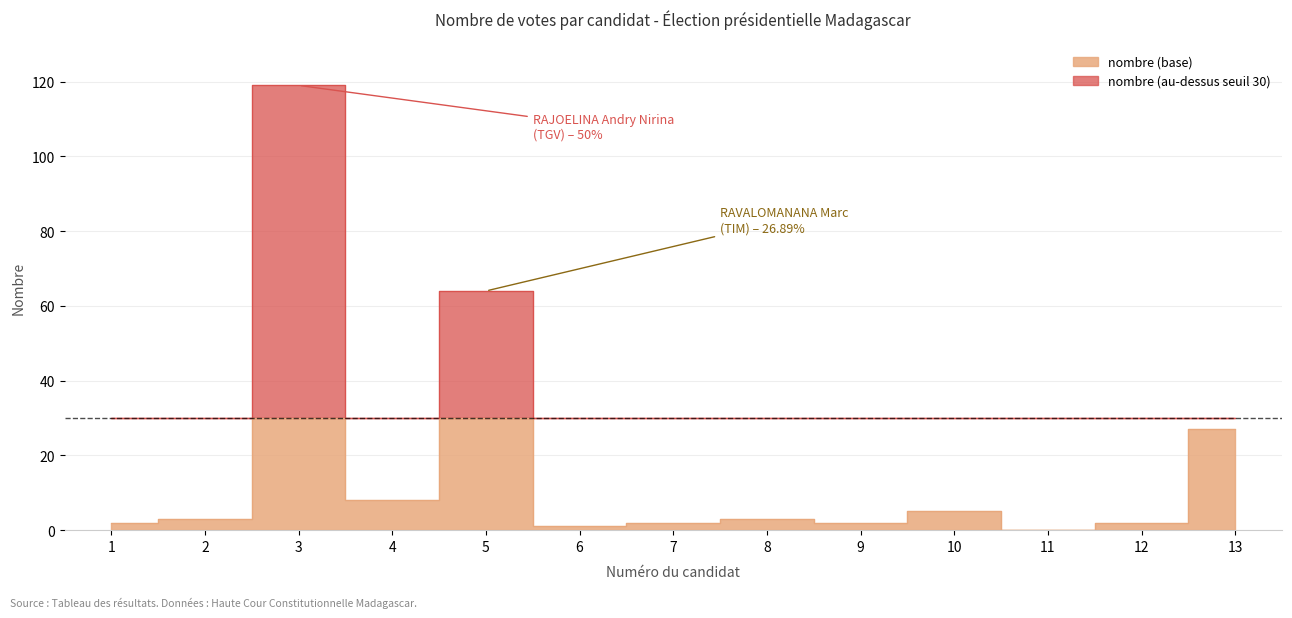

True or false: the data shows 25 at 3.

False